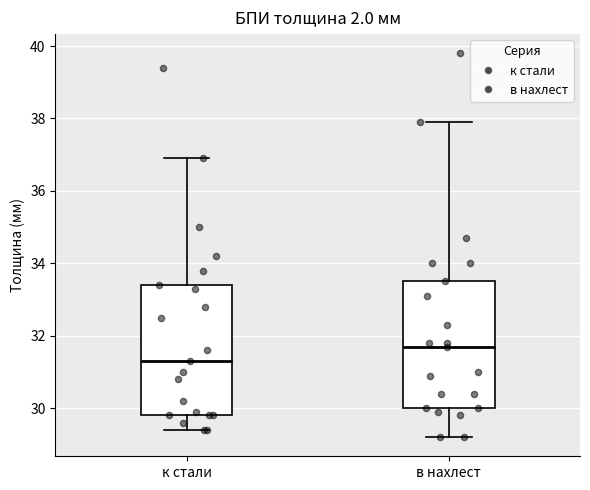

Where is the upper edge of the box for к стали on the y-axis? The values are not printed on the chart, so give them approximately, as read against the axis.

33.4